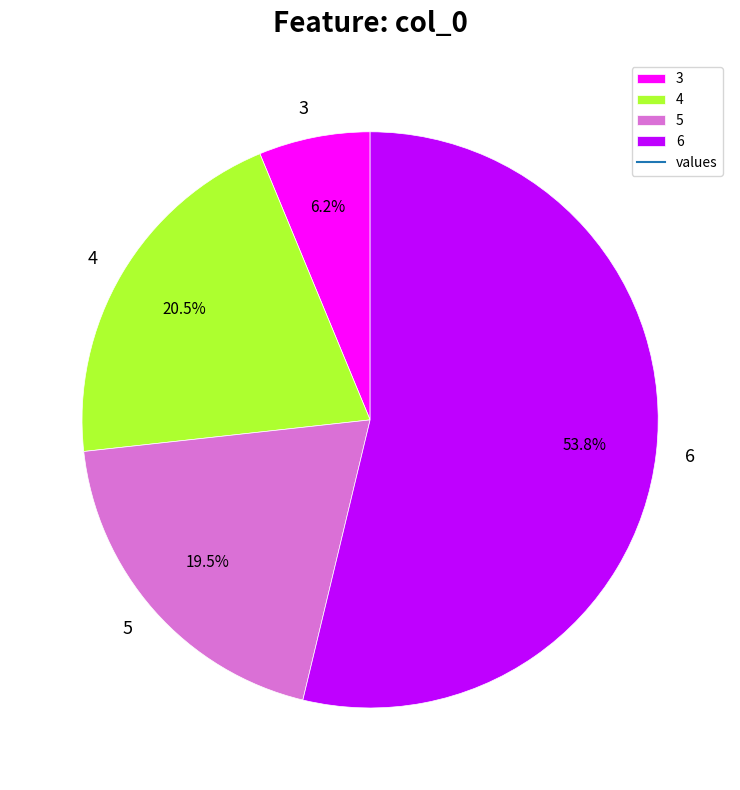

Which slice is the smallest?

3